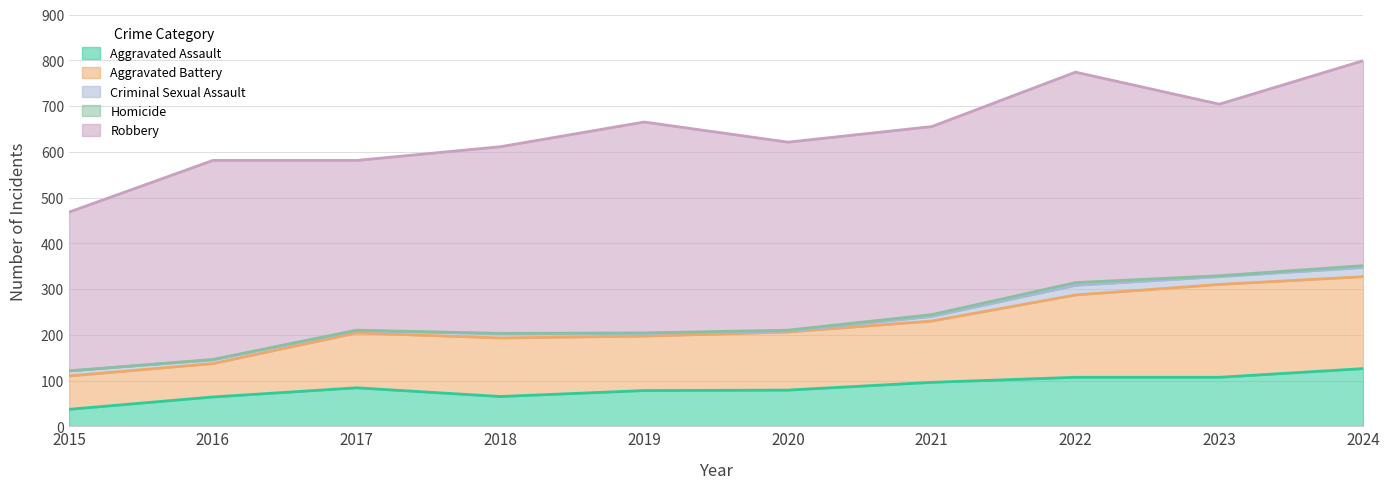

Which series has the largest total across all categories?

Robbery